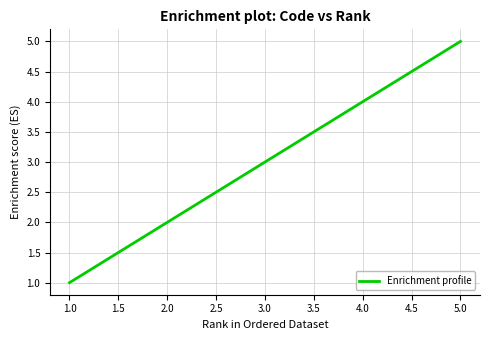

Which label corresponds to the smallest value in the chart?

1.0